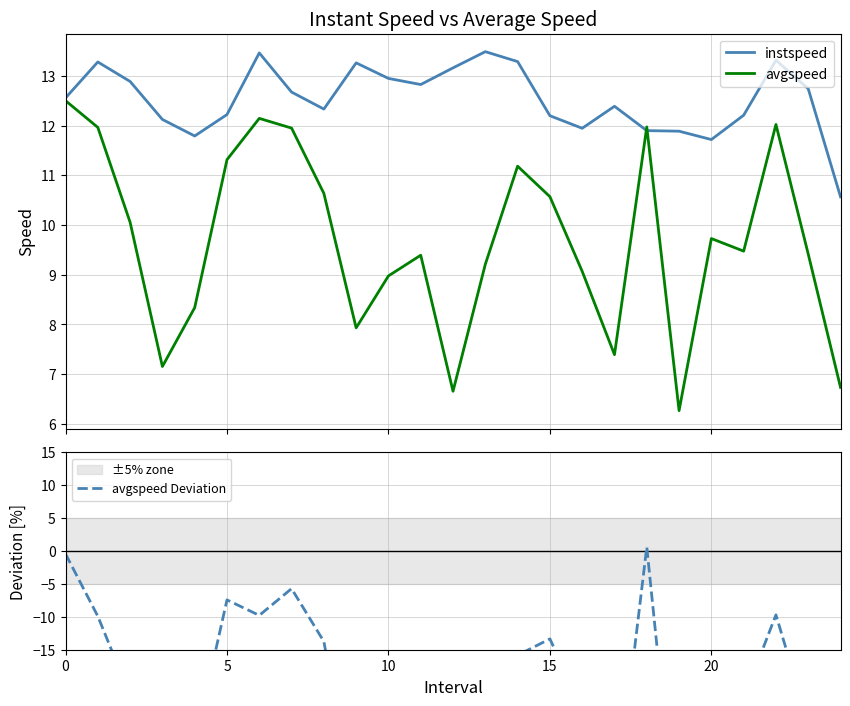

What are all the series names shown in the legend?

instspeed, avgspeed, avgspeed Deviation